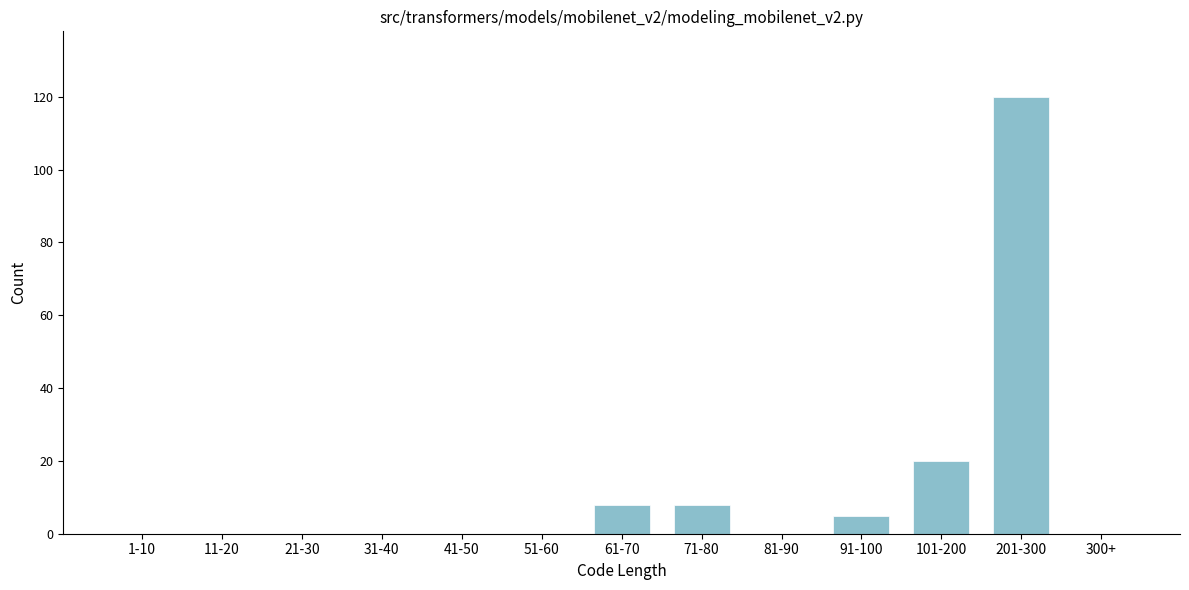

Reading left to right, list all the values displayed in this chart.

1-10=0	11-20=0	21-30=0	31-40=0	41-50=0	51-60=0	61-70=8	71-80=8	81-90=0	91-100=5	101-200=20	201-300=120	300+=0